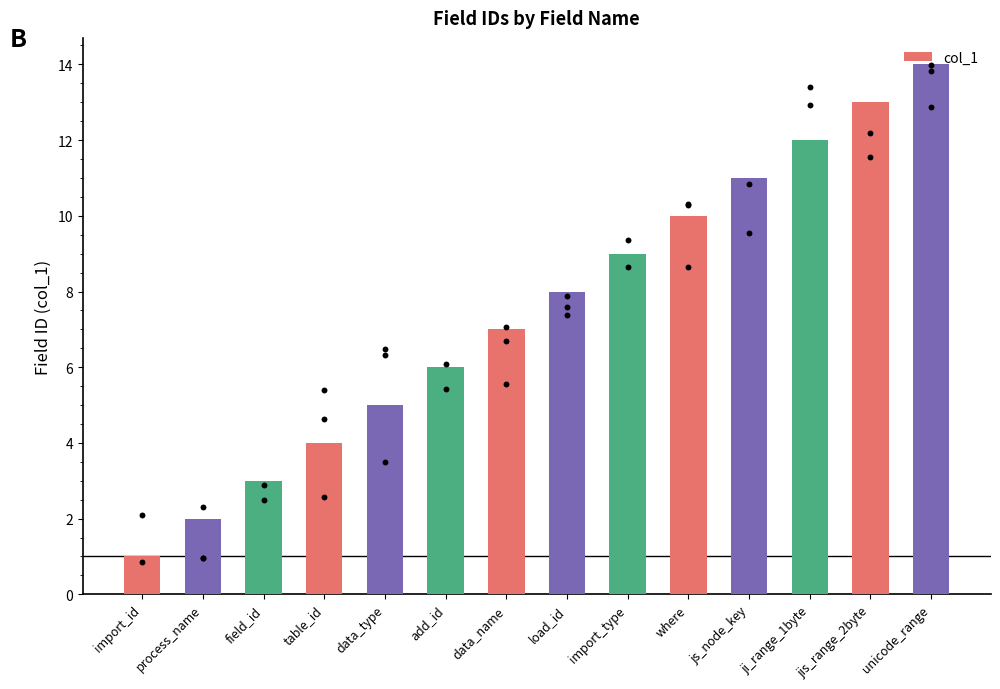

Which has a higher value, data_name or import_type?

import_type